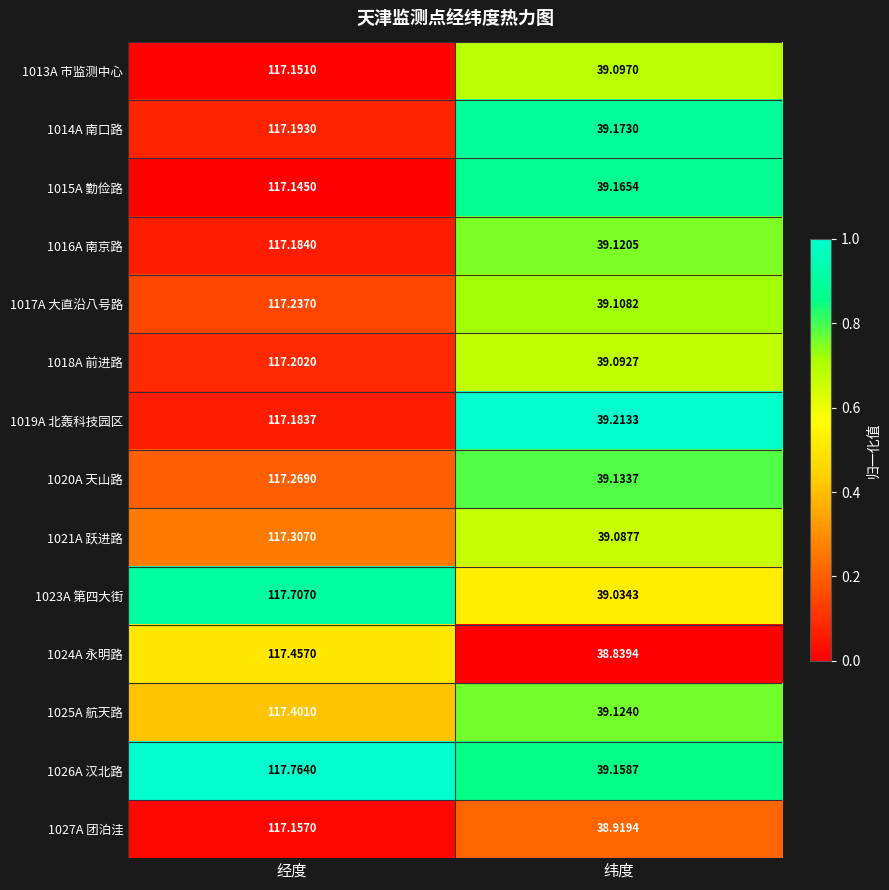

Which category has the highest value across all series?

经度